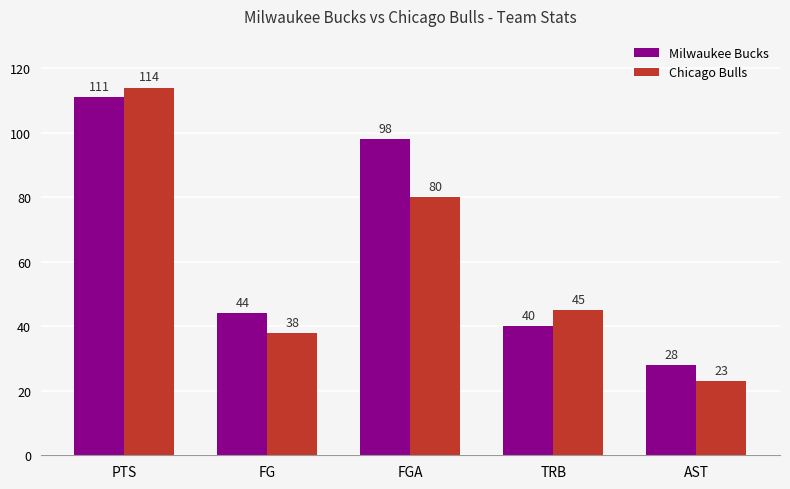

Reading right to left, list all the values displayed in this chart.

Milwaukee Bucks: 28	40	98	44	111
Chicago Bulls: 23	45	80	38	114